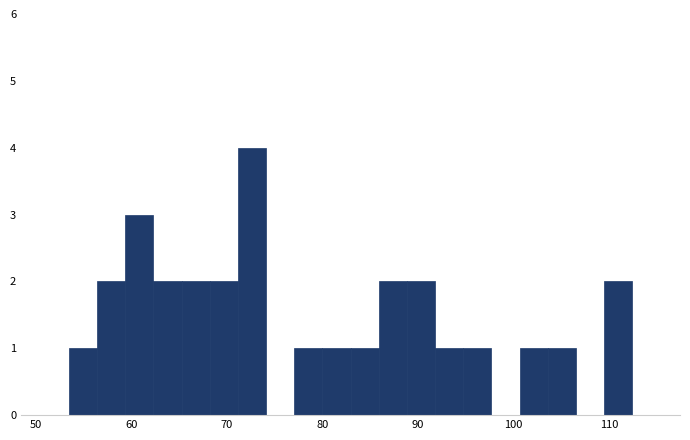

Around what value on the x-axis is the tallest bar? Give the approximate position of its centre, as read against the axis.

73